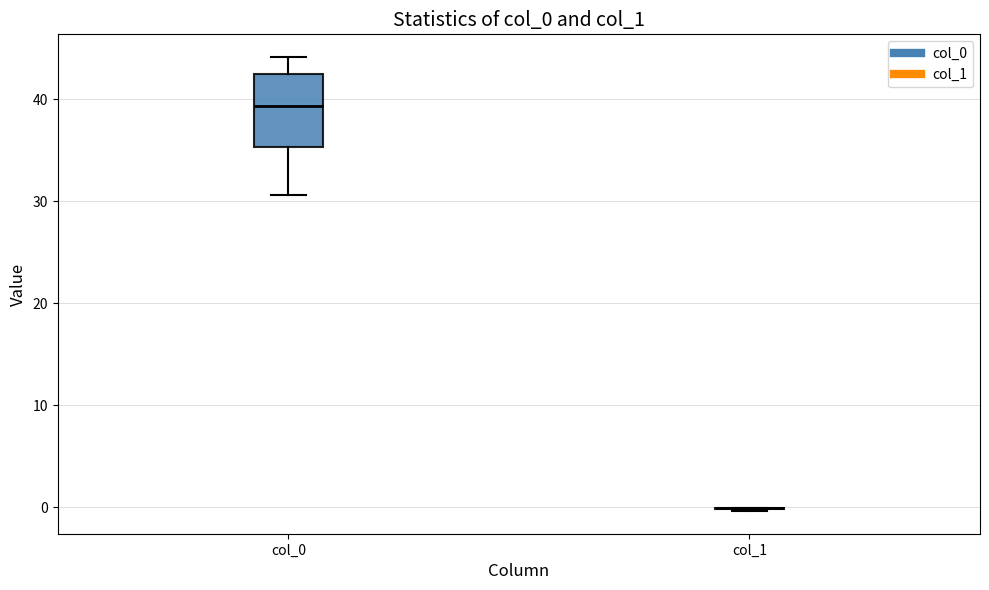

Reading left to right, read every box against the y-axis: the position of its median line, the range the box covers, and the ends of its whiskers. The values are not printed on the chart, so give them approximately, as read against the axis.

col_0: median 39, box 35 to 42, whiskers 31 to 44
col_1: box collapsed to a line at 0, whiskers 0 to 0